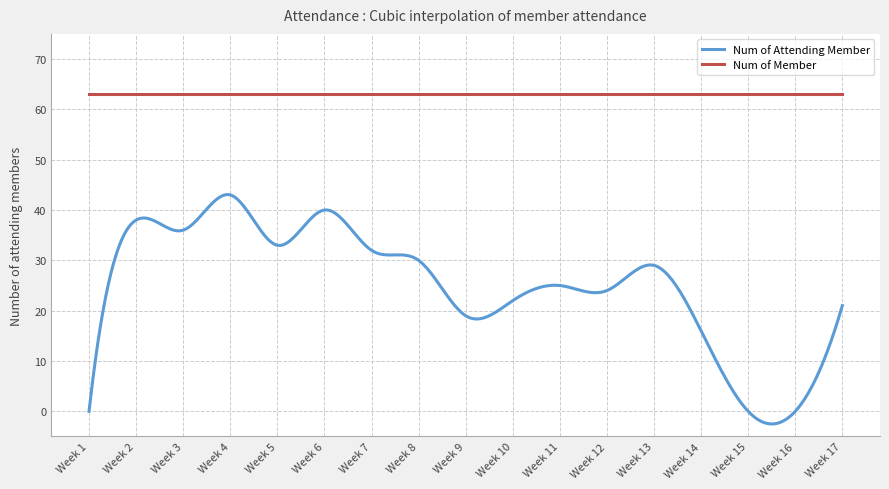

True or false: Num of Attending Member and Num of Member cross at least once.

False